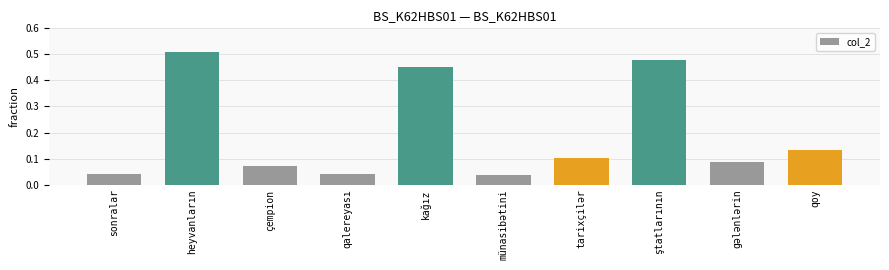

The chart shows a value of 0.1 at tarixçilər. True or false?

True